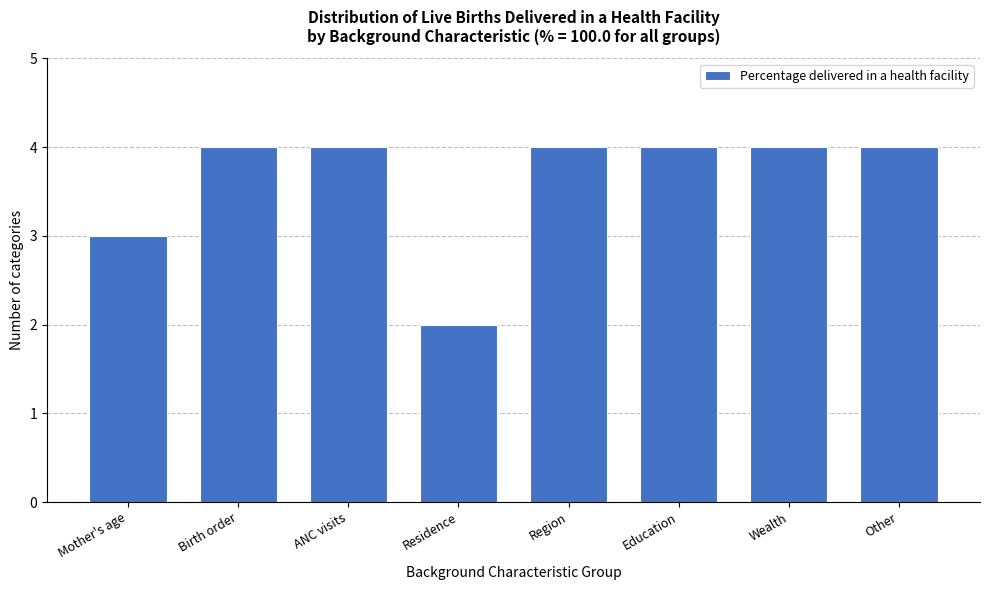

Reading left to right, transcribe all the data shown in this chart.

Mother's age=3	Birth order=4	ANC visits=4	Residence=2	Region=4	Education=4	Wealth=4	Other=4